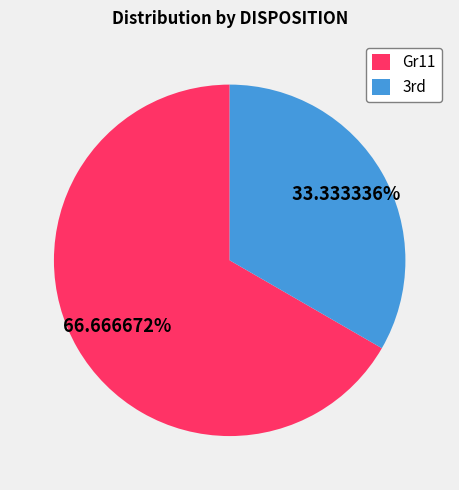

Is there any slice that represents more than half of the pie?

Yes